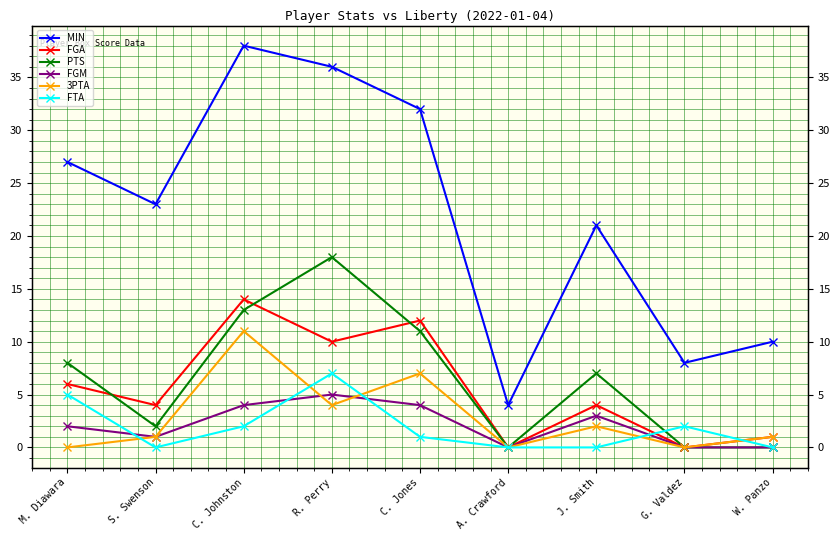

True or false: MIN and FGA intersect in this chart.

False